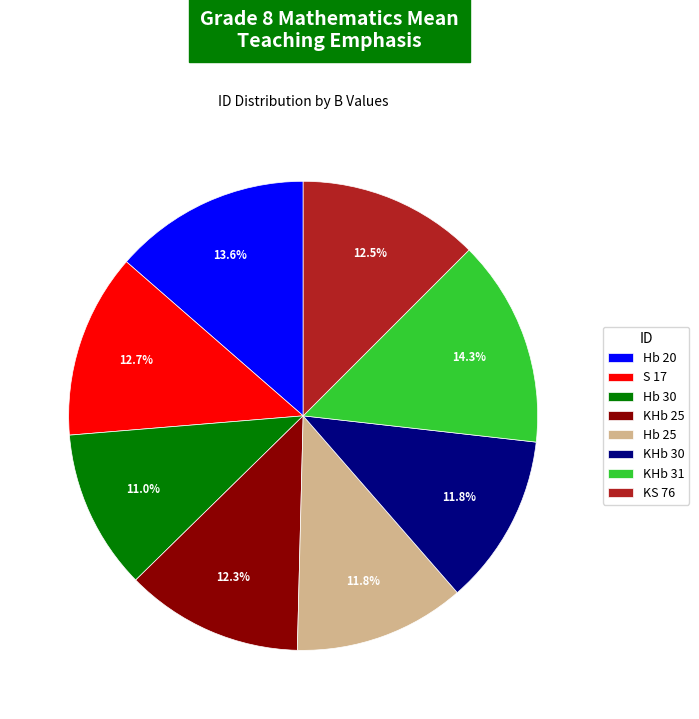

Between Hb 20 and KHb 31, which is larger?

KHb 31